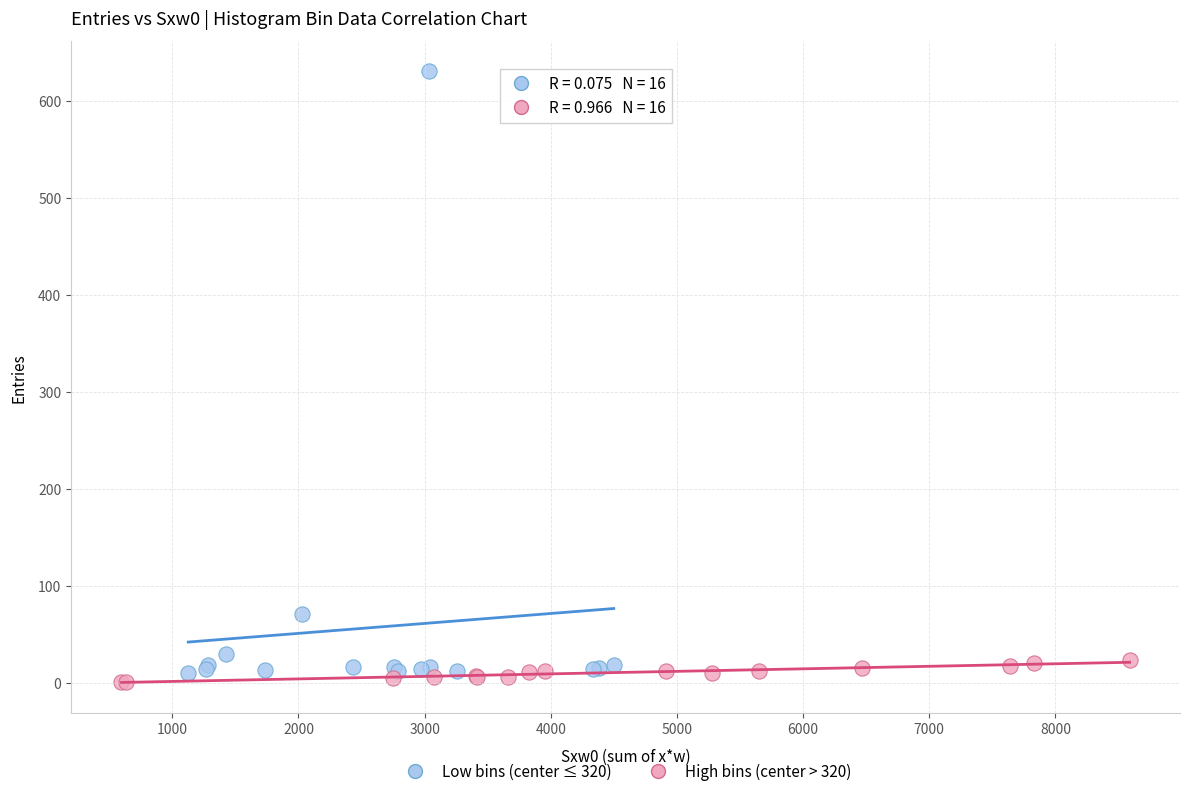

Which series has the largest Y range (max minus min)?

Low bins (center ≤ 320)